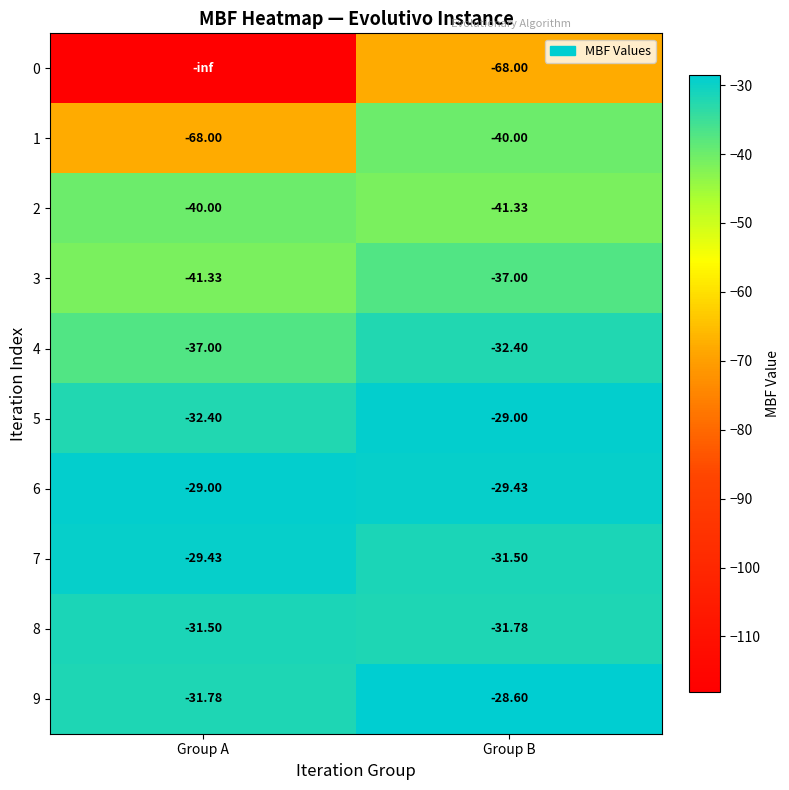

At which category does the chart reach its peak across all series?

Group B